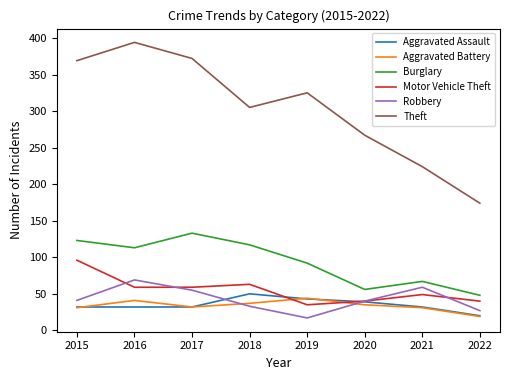

What is the spread (max minus min) of values at 2017?

340